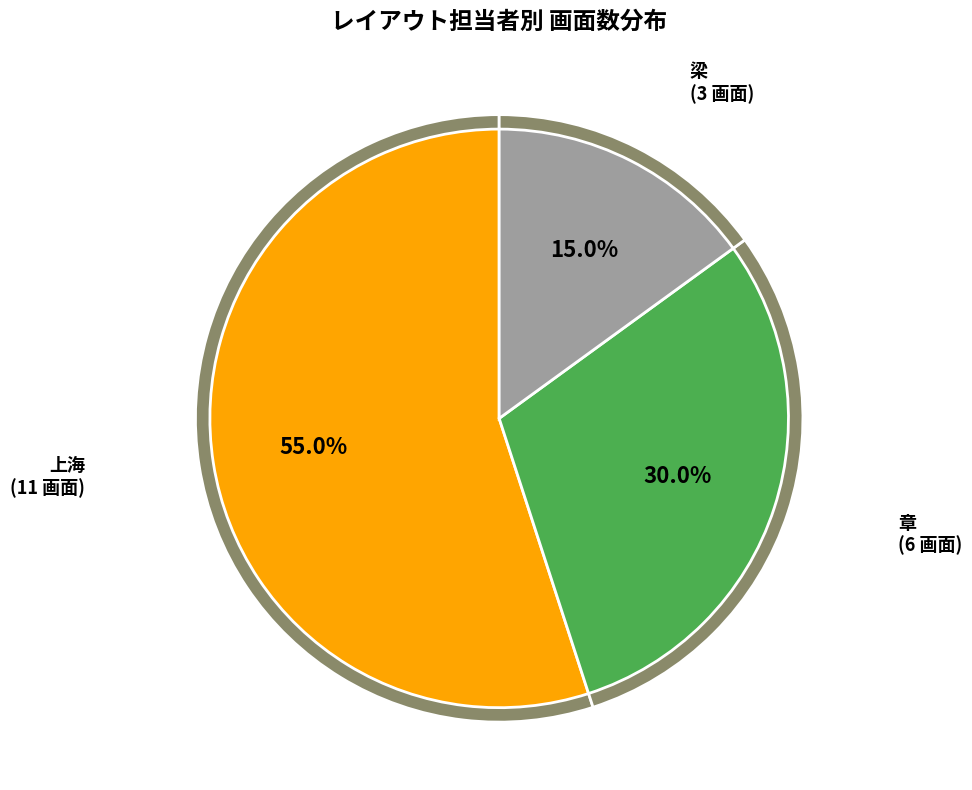

What is the total percentage of 梁 and 章?

45.0%